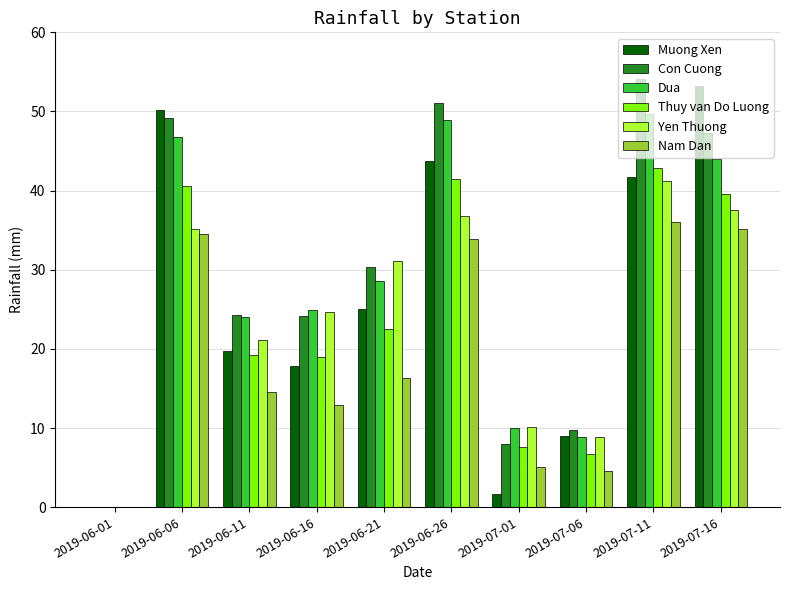

How many values in the Nam Dan series exceed 16?

5